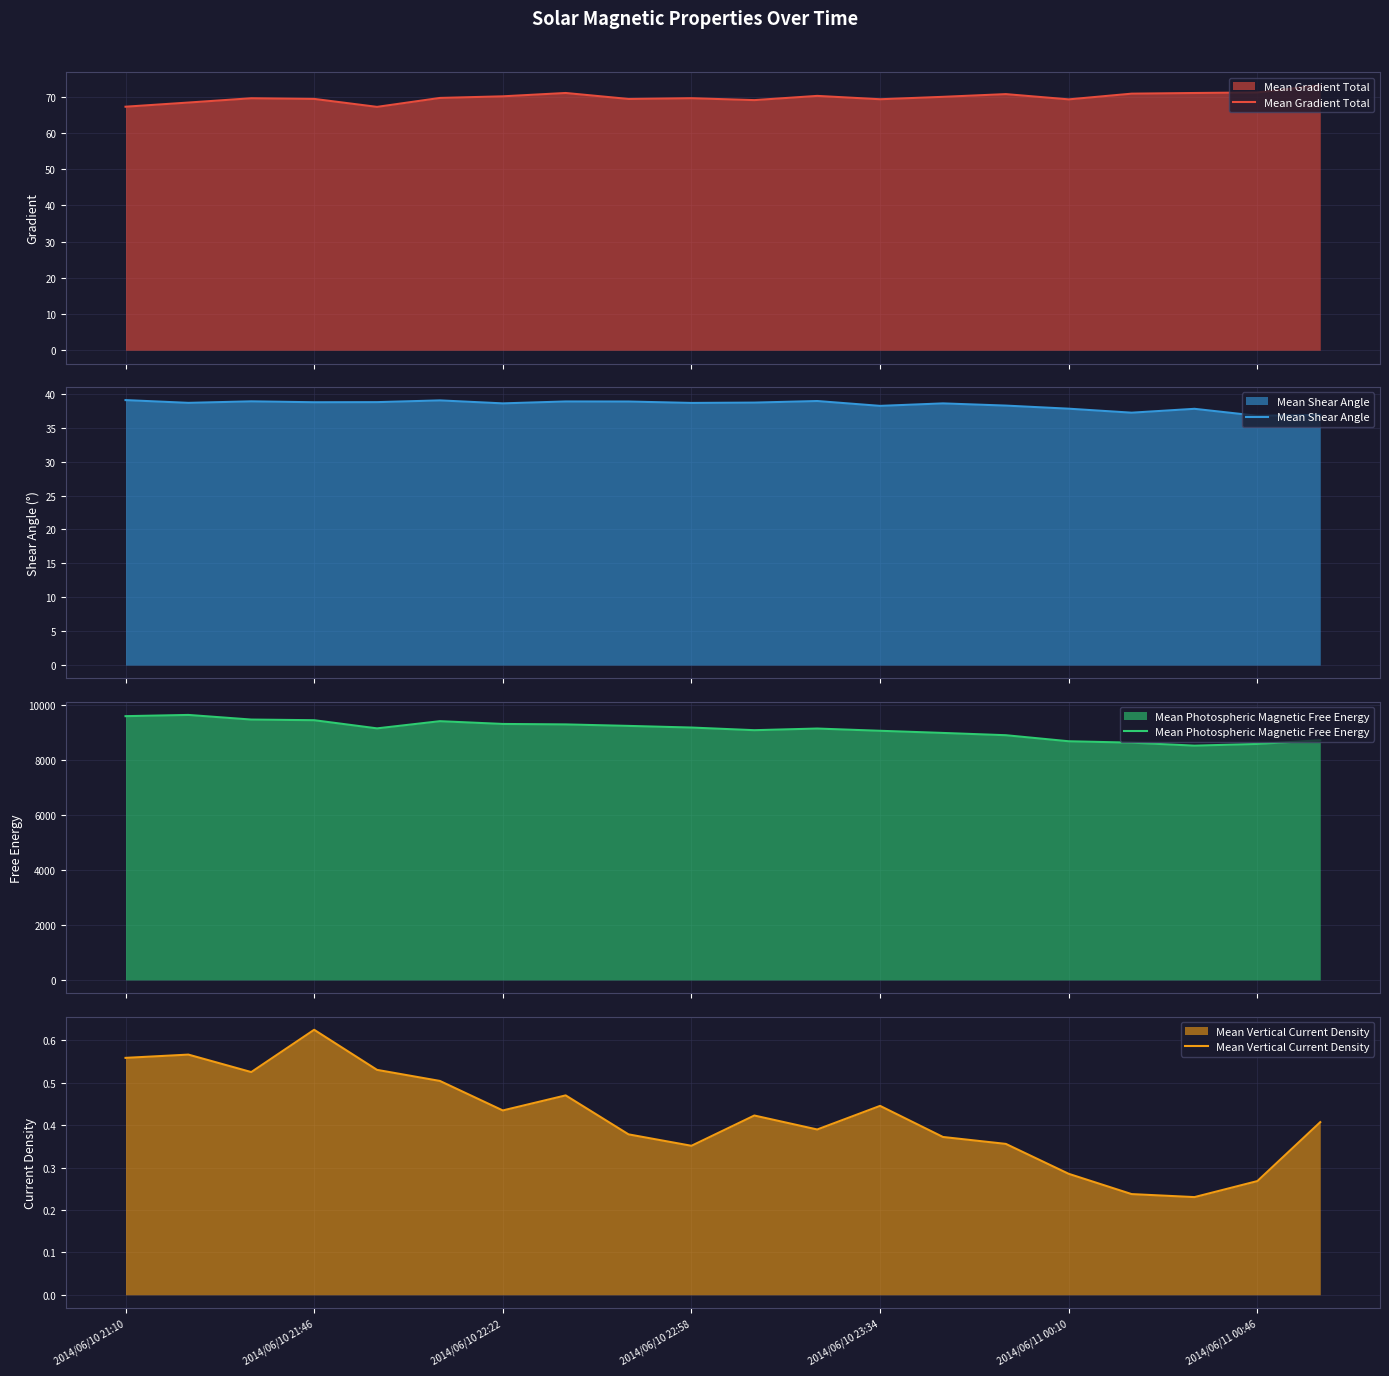

At how many categories does at least one series exceed 4072?

20